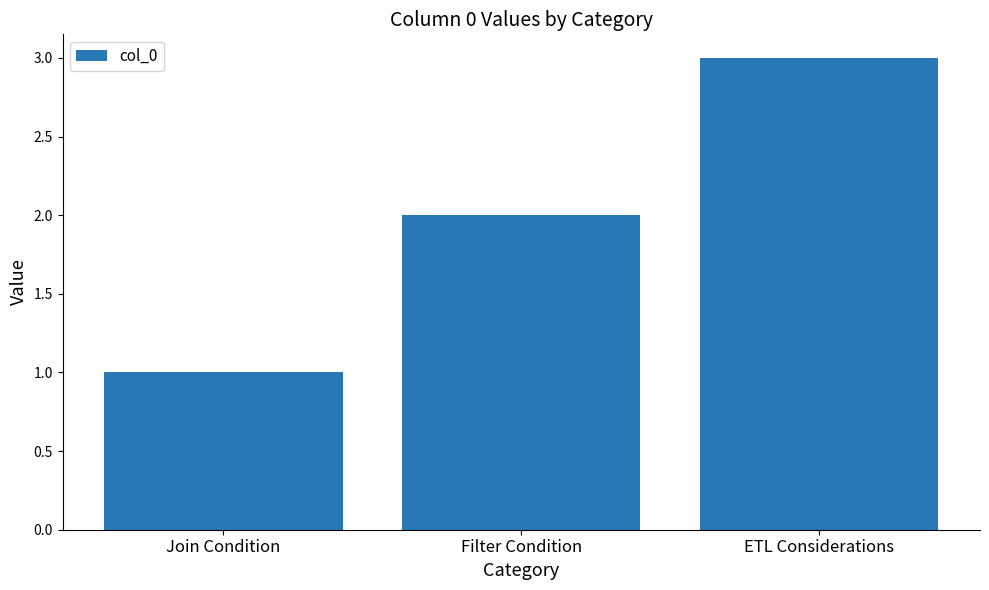

Where is the data nearest to the value 2?

Filter Condition